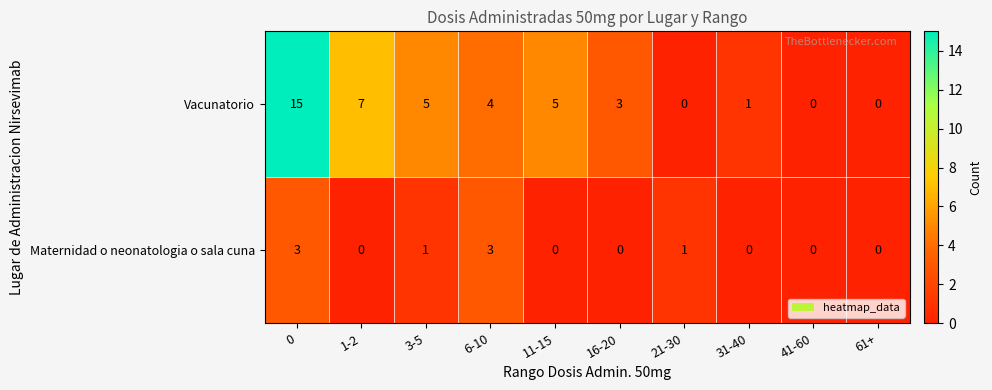

What is the difference between the maximum and minimum values in the Vacunatorio series?

15